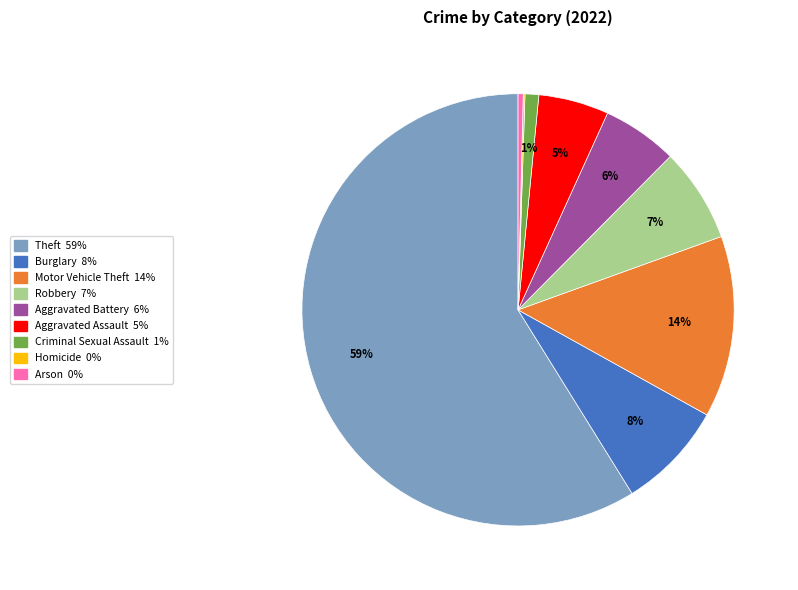

Does any single category account for the majority?

Yes